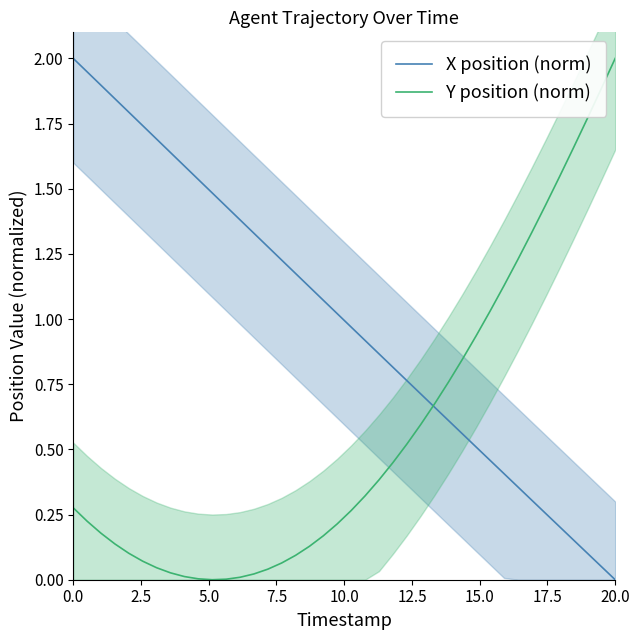

What is the difference between the maximum and minimum values in the Y position (norm) series?

2.0